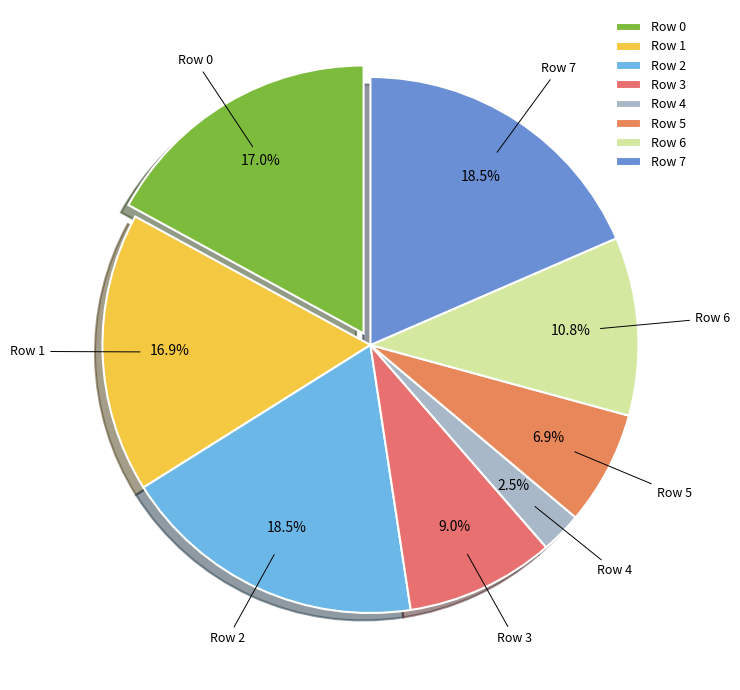

Combined, do Row 2 and Row 0 account for over 50%?

No